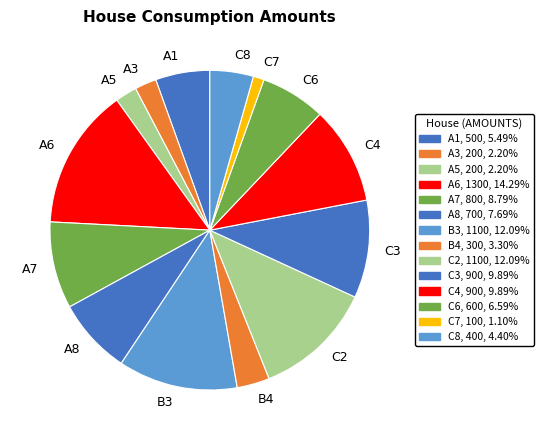

Is the sum of A1 and A5 greater than half?

No